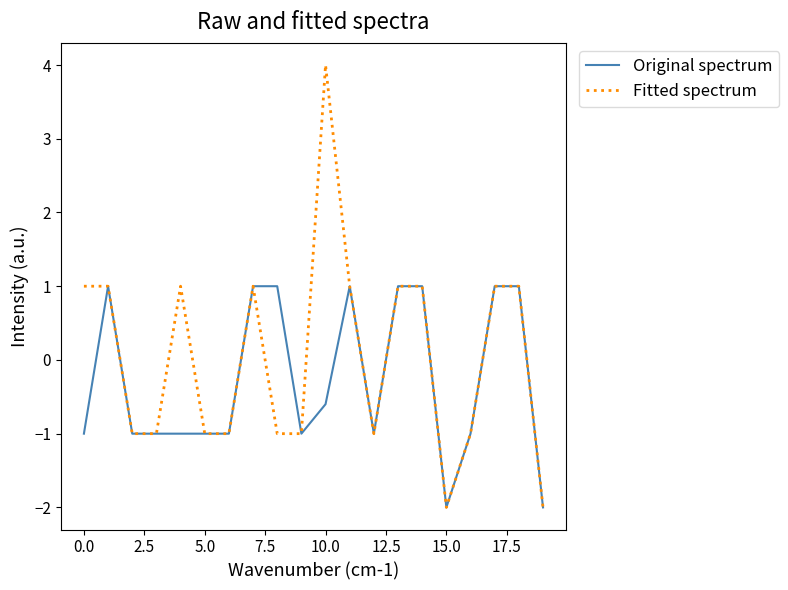

List the series in order of their overall mean, lowest first.

Original spectrum, Fitted spectrum